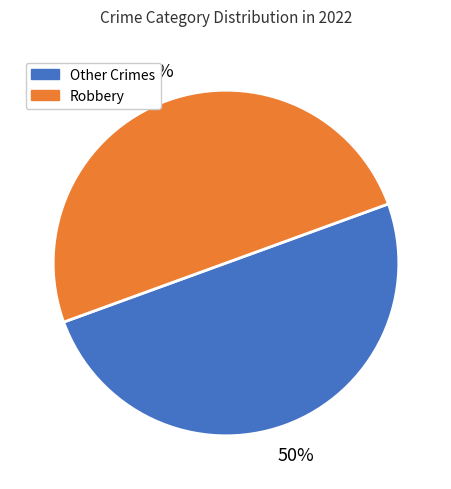

Do Robbery and Other Crimes together represent more than half of the pie?

Yes